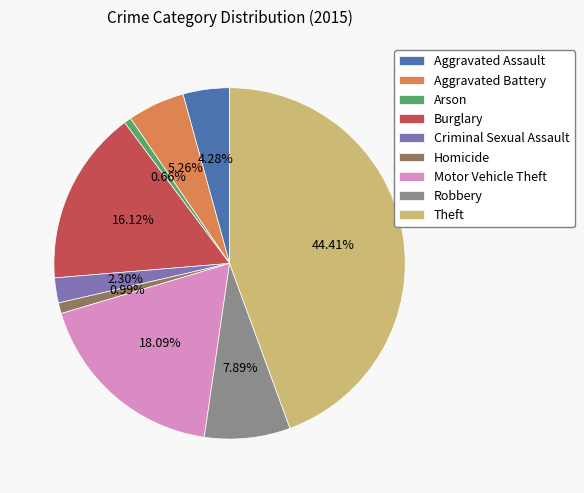

To the nearest percent, what is the combined percentage of Homicide and Aggravated Battery?

6%